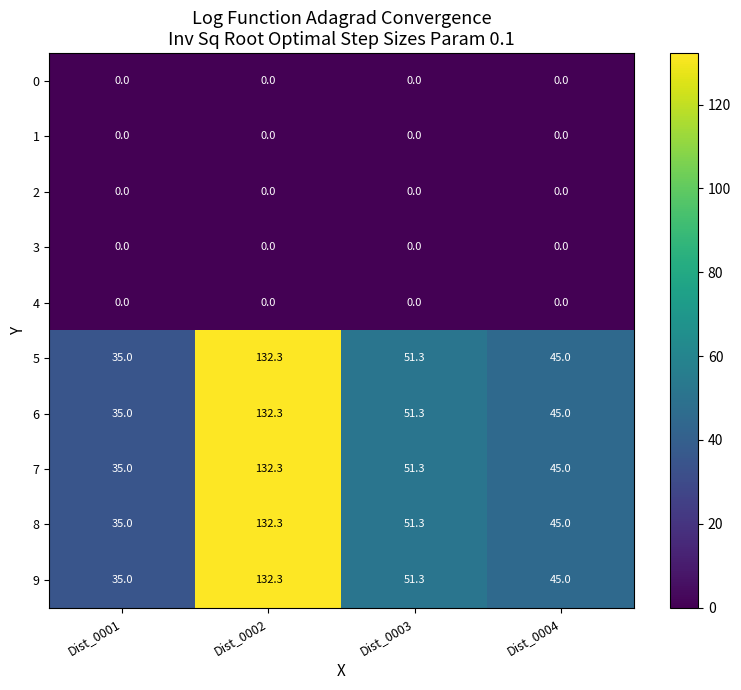

What is the spread (max minus min) of values at Dist_0004?

45.0